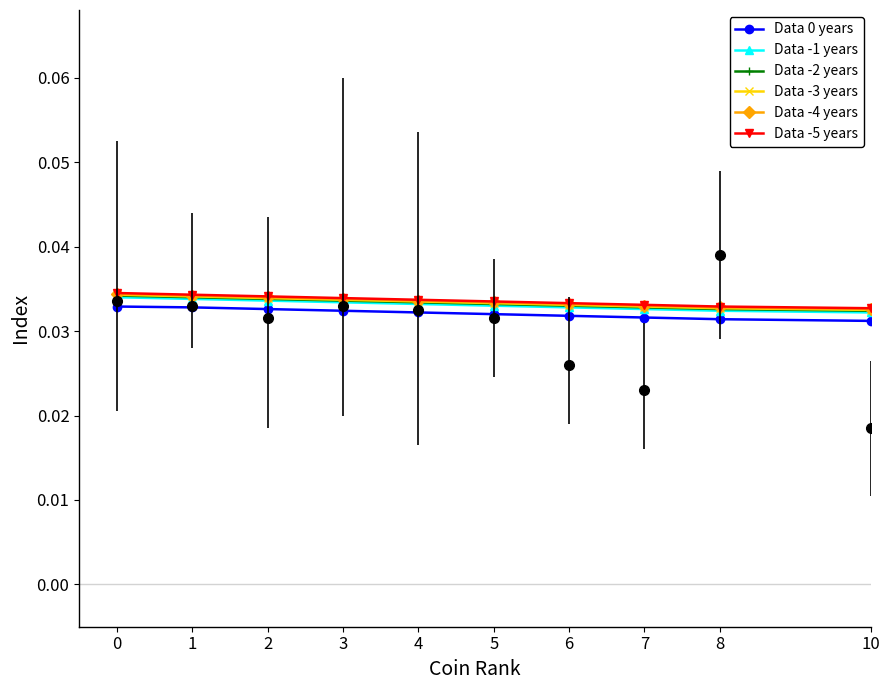

Which series has the largest range (max minus min)?

Data -1 years